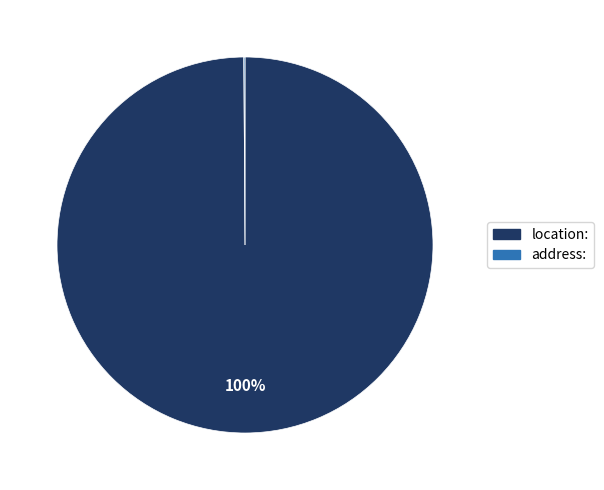

To the nearest percent, what is the difference between the largest and smallest slice percentages?

100%